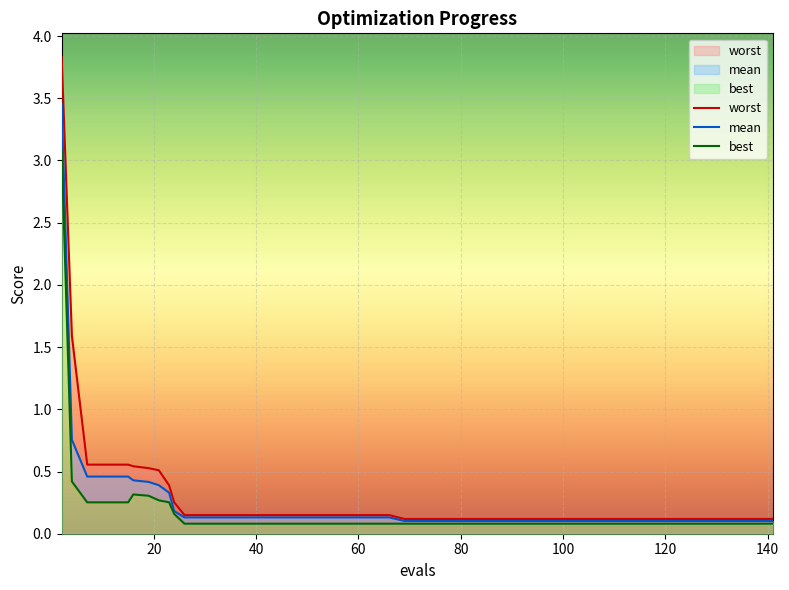

Rank the series by their average value, from lowest to highest.

best, mean, worst